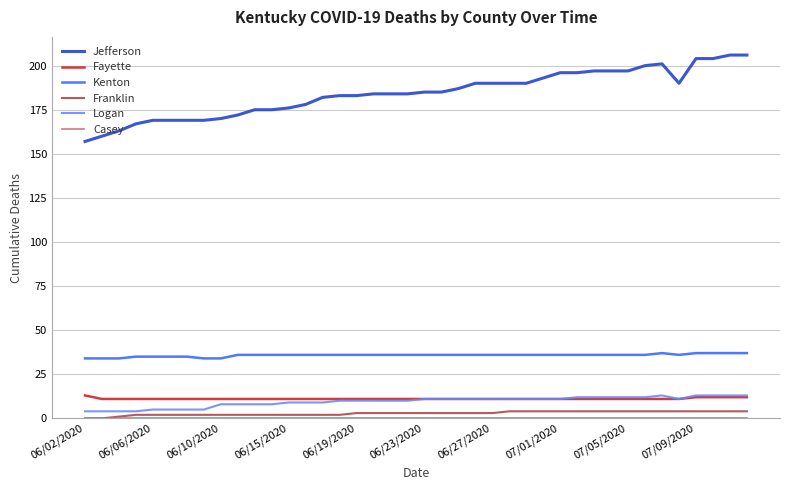

What is the minimum value for Jefferson?

157